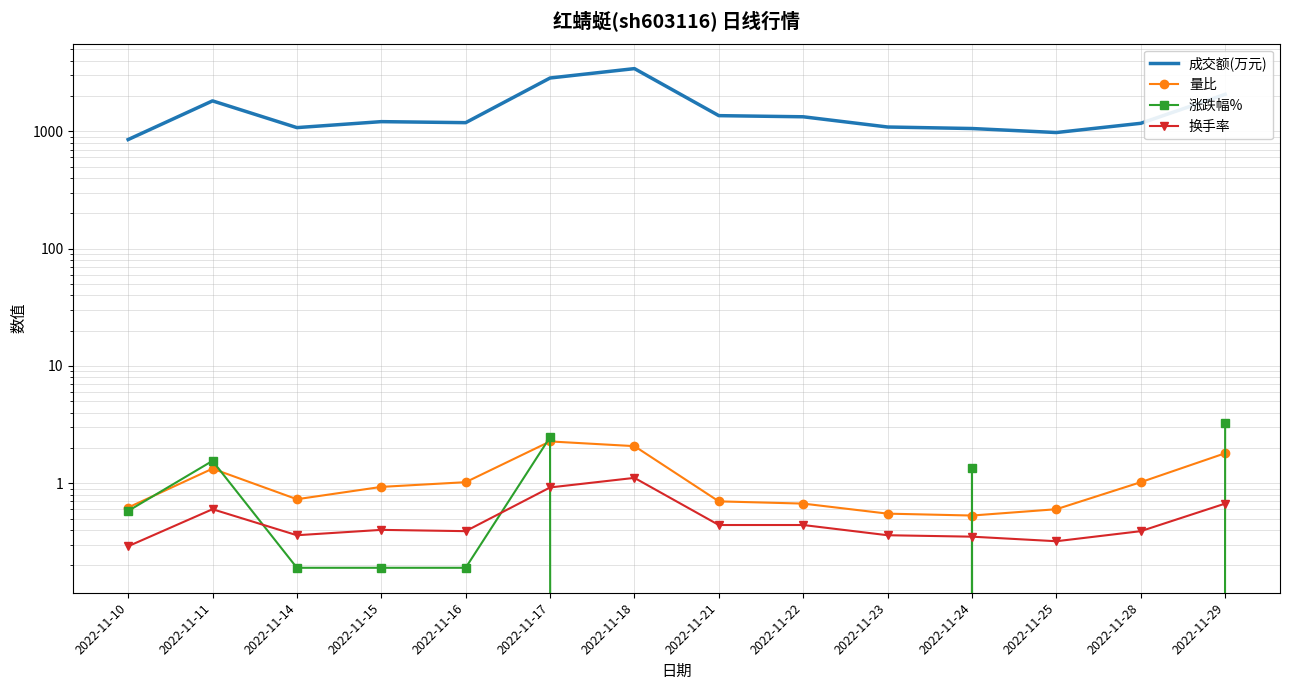

How many distinct data groups are displayed?

4